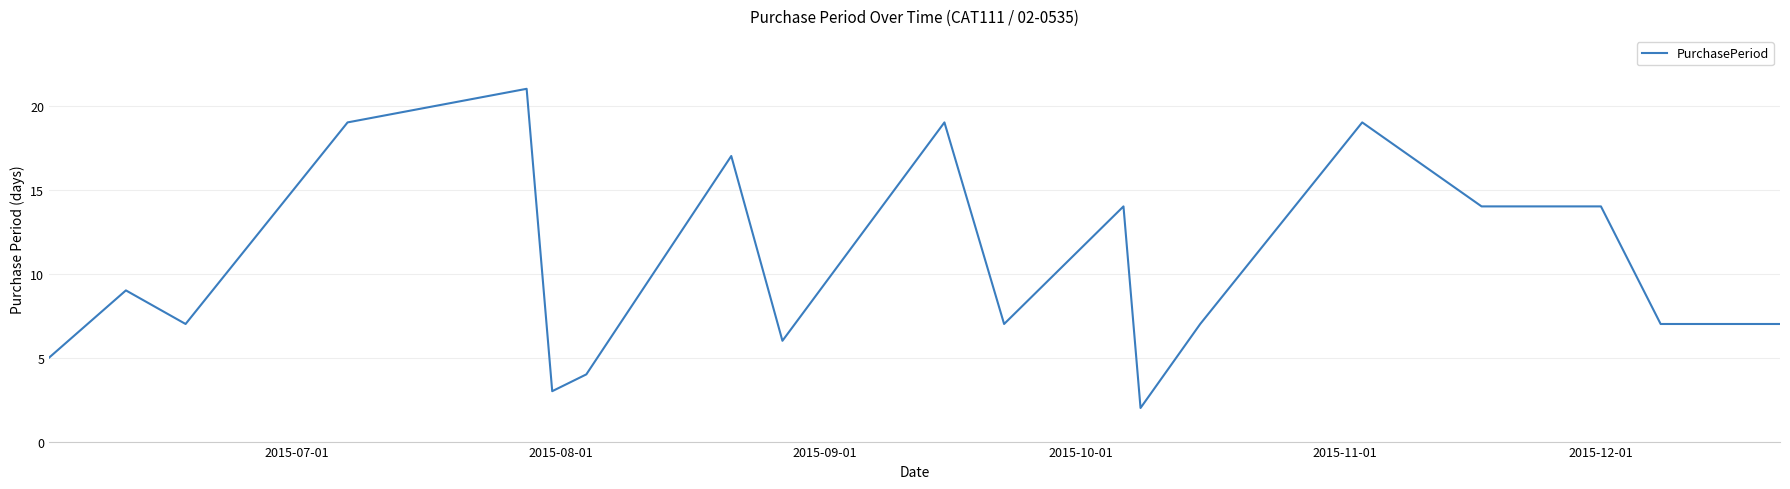

What is the maximum value shown in the chart?

21